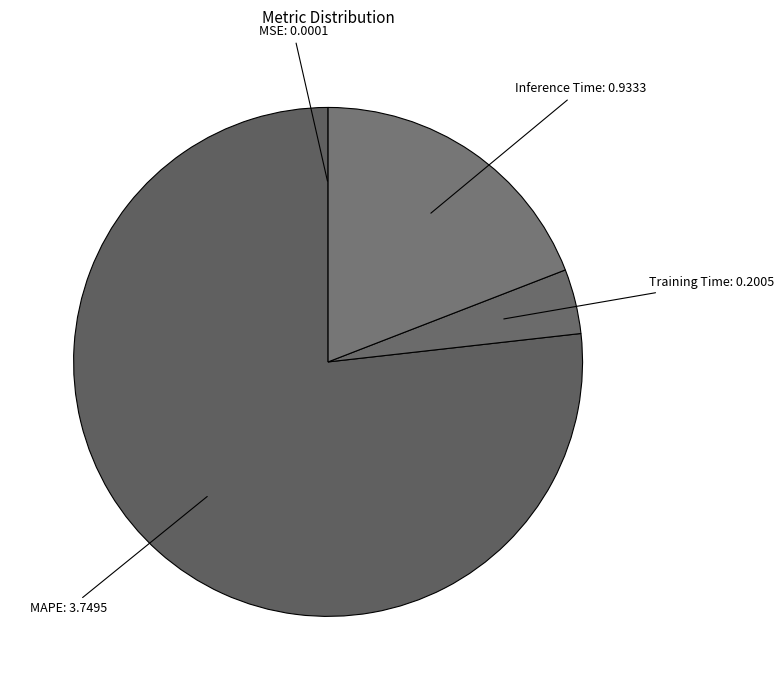

Which slice is the largest?

MAPE